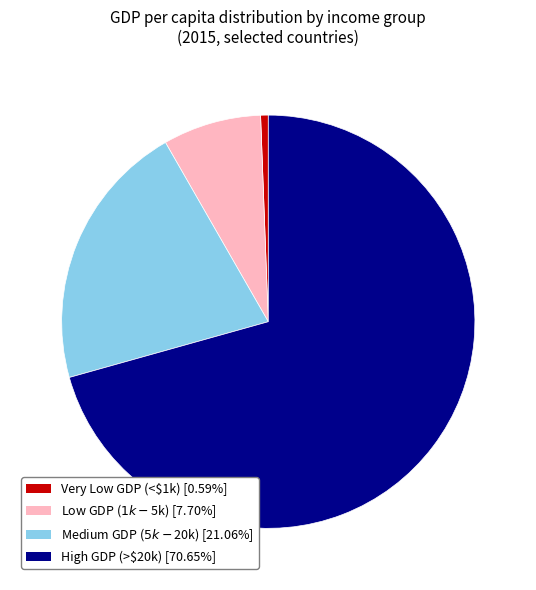

Does any single category account for the majority?

Yes